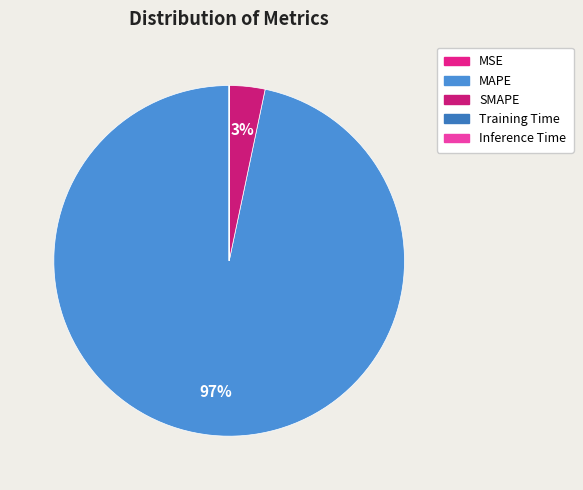

Is the sum of Training Time and MAPE greater than half?

Yes